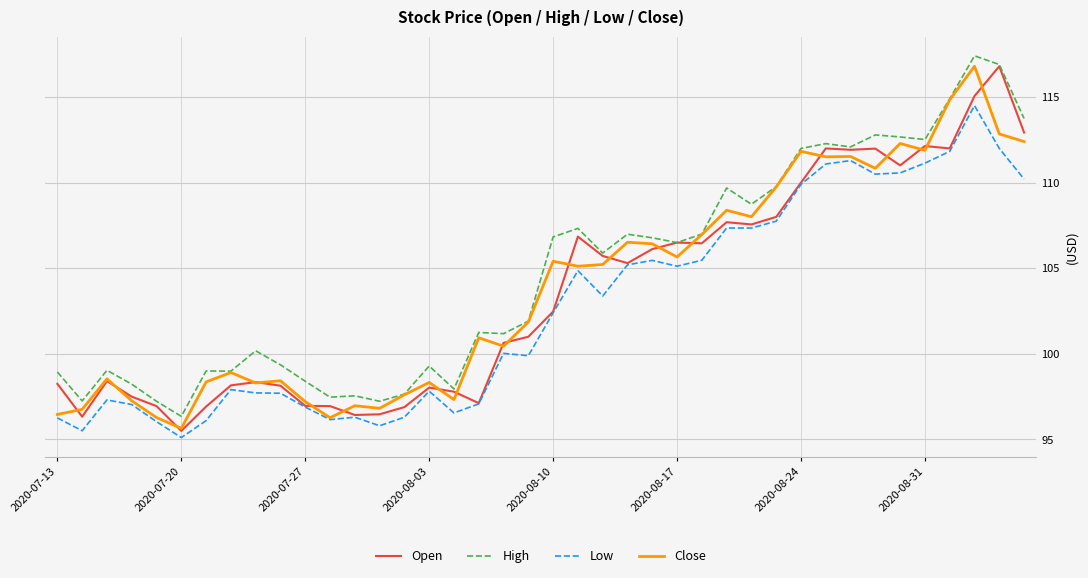

True or false: High and Low cross at least once.

False